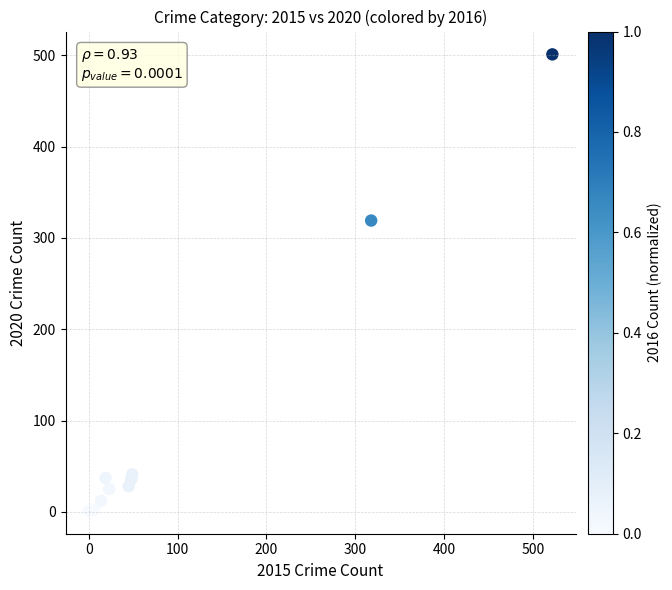

What Y value in the scatter plot is closest to 251?

319